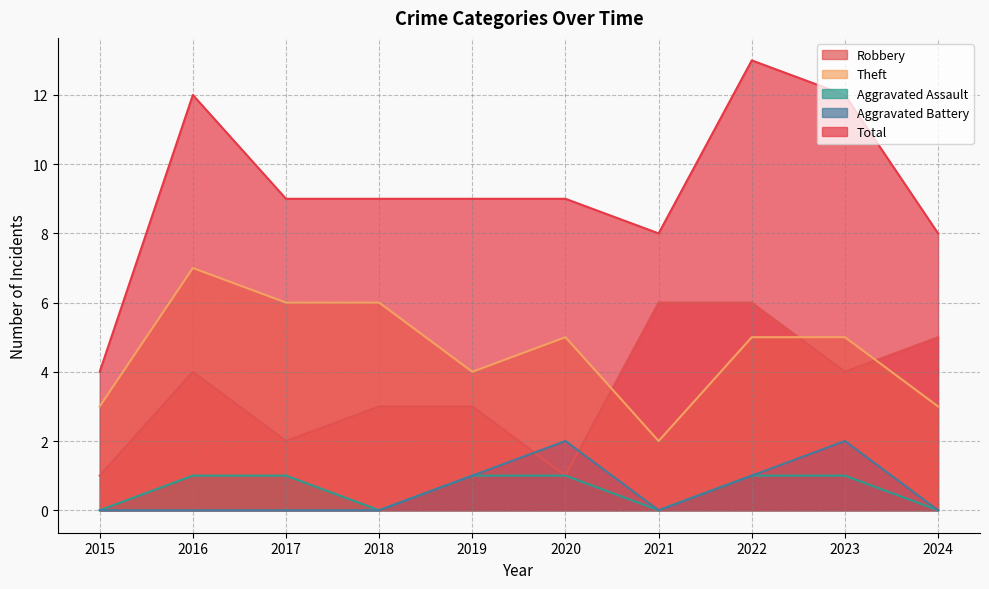

At which category does Aggravated Battery reach its first local valley?

2021